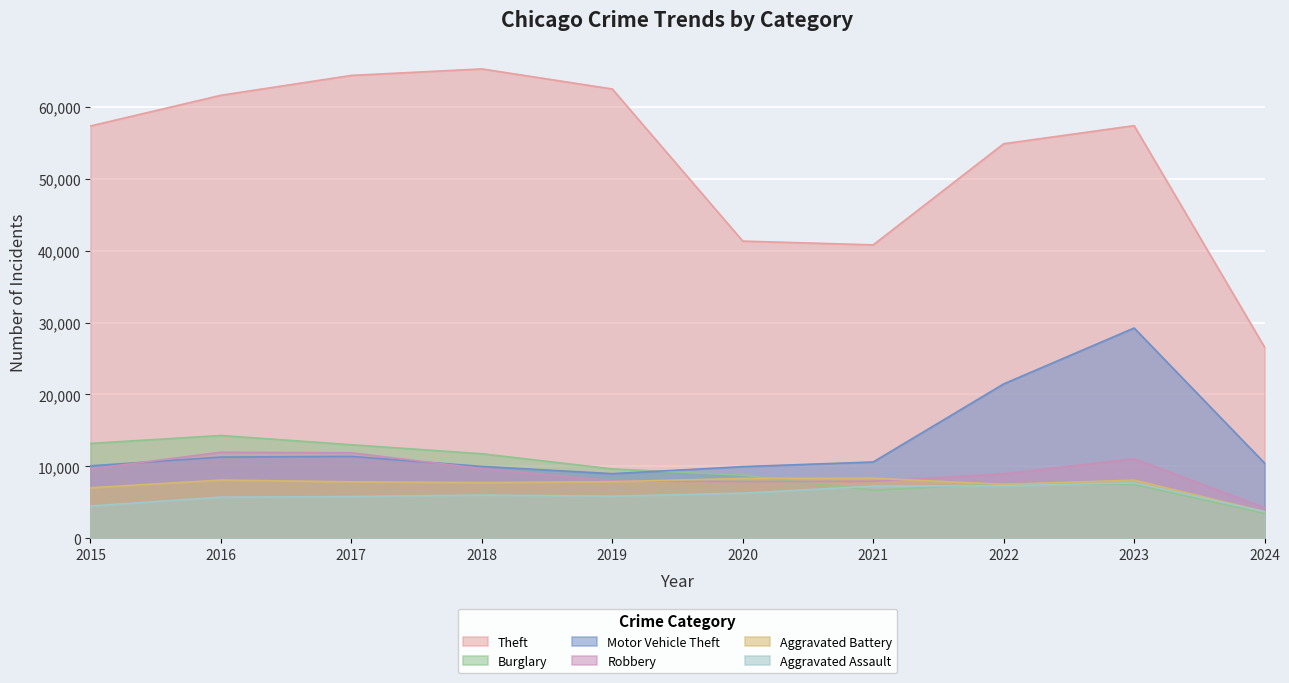

Rank the series by their maximum value, from highest to lowest.

Theft, Motor Vehicle Theft, Burglary, Robbery, Aggravated Battery, Aggravated Assault